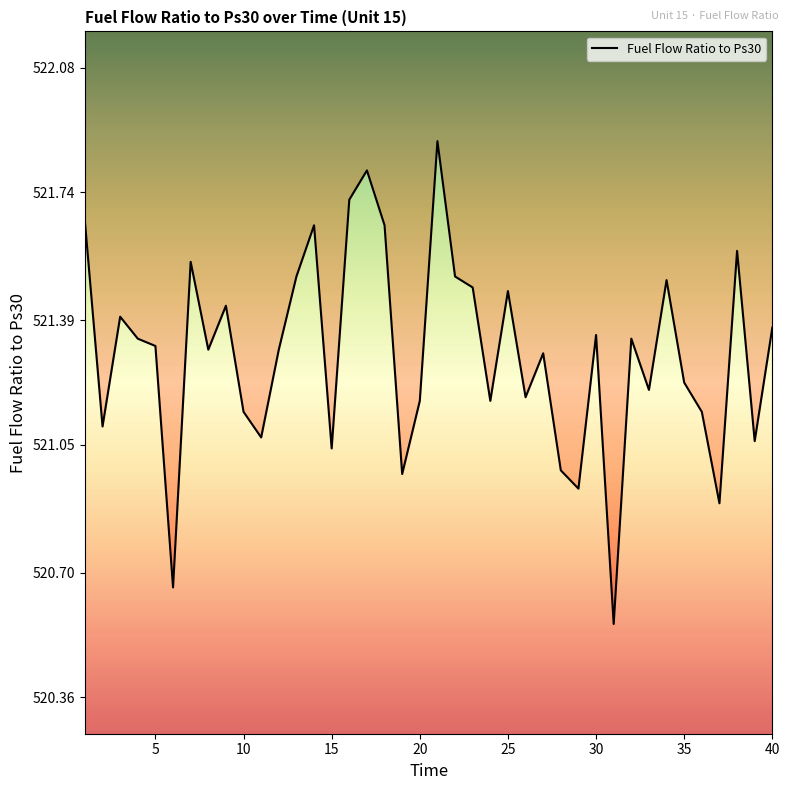

True or false: the data shows 811.4 at 36.

False